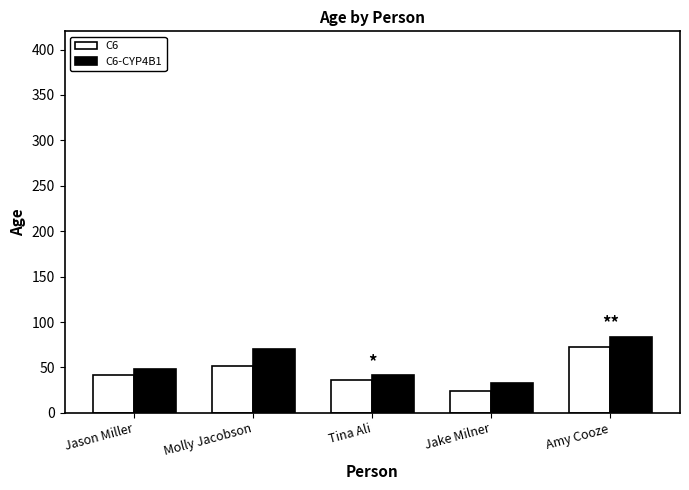

True or false: C6 has a value of 24.0 at Jake Milner.

True